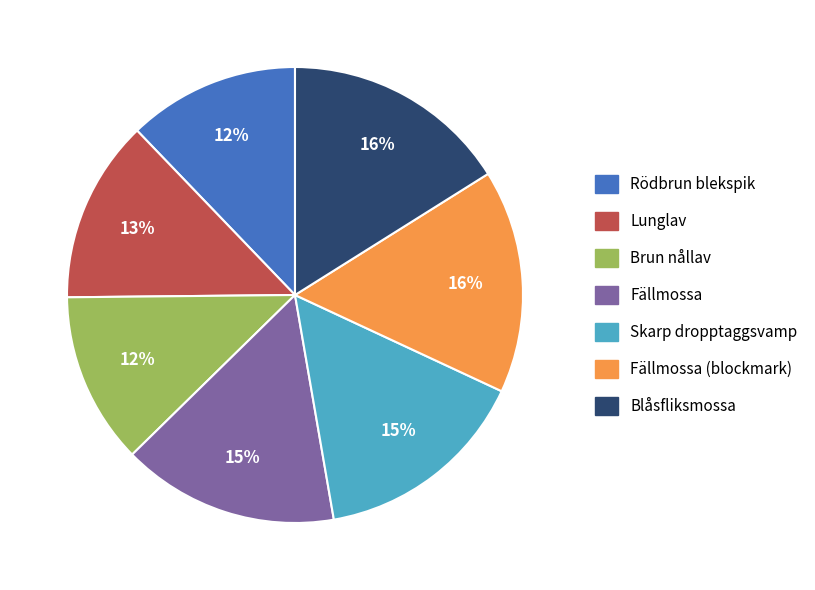

Does any single category account for the majority?

No